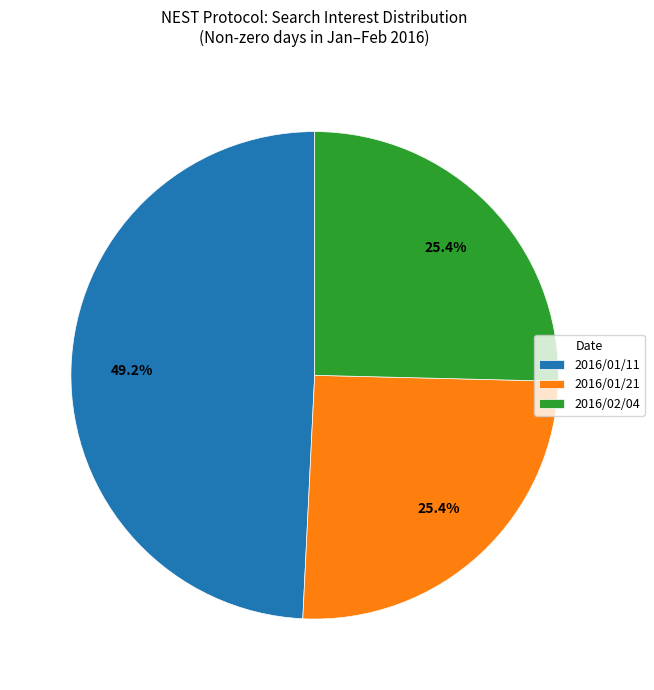

What percentage is the 2016/01/11 slice, to the nearest percent?

49%